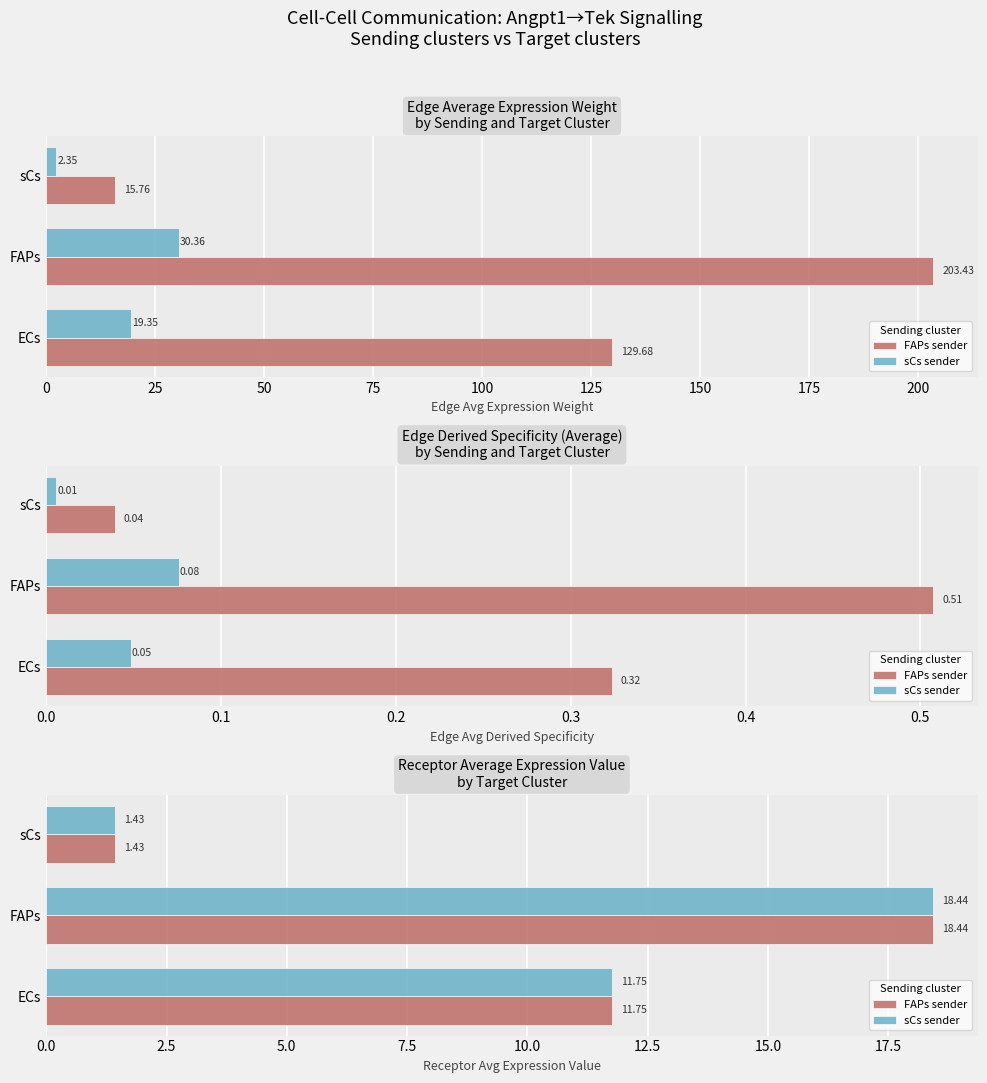

How many bars are there in each group?

2